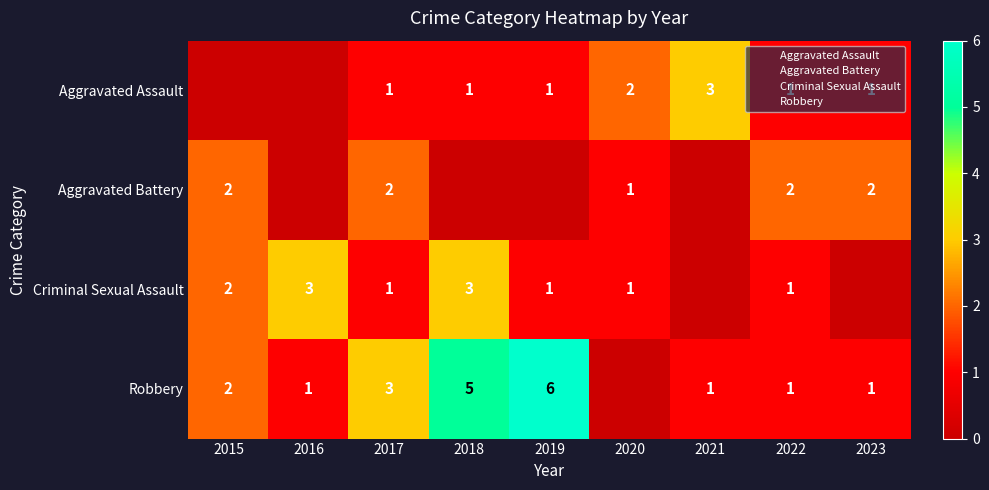

How many distinct data groups are displayed?

4